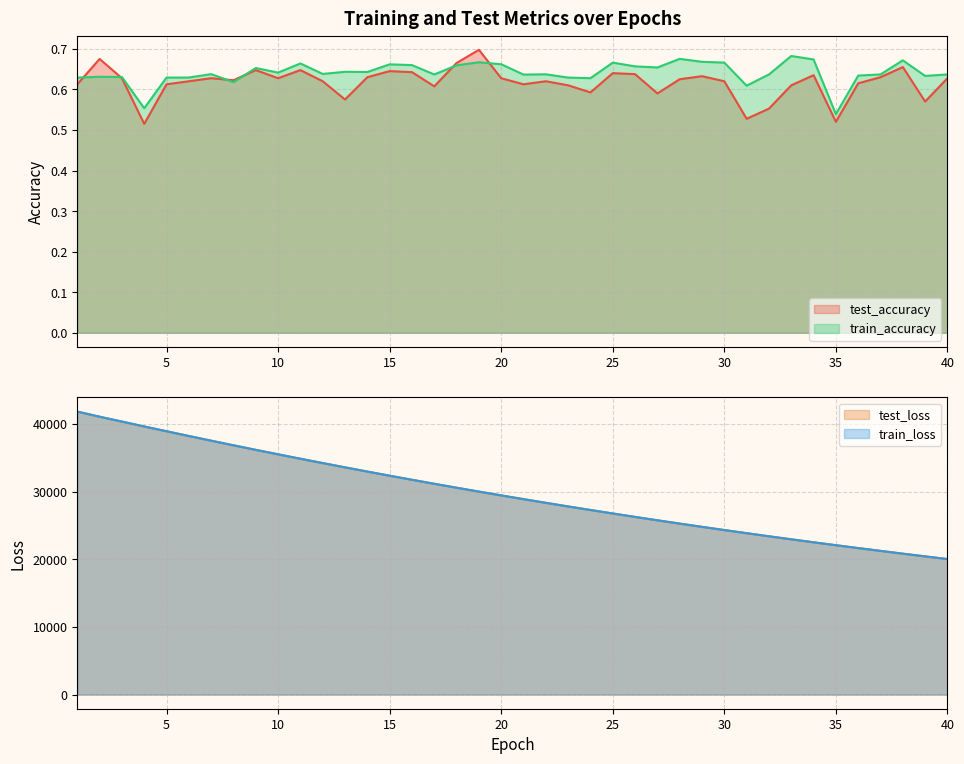

What is the value of the train_loss point at the 19th from the left?

30000.0